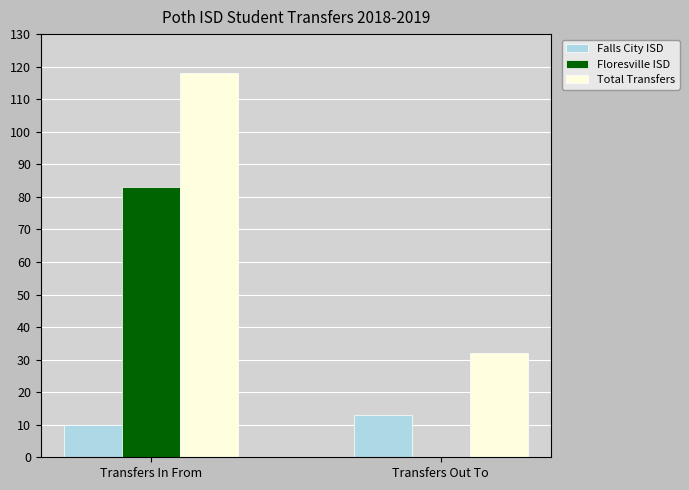

What is the total value across all series at Transfers Out To?

45